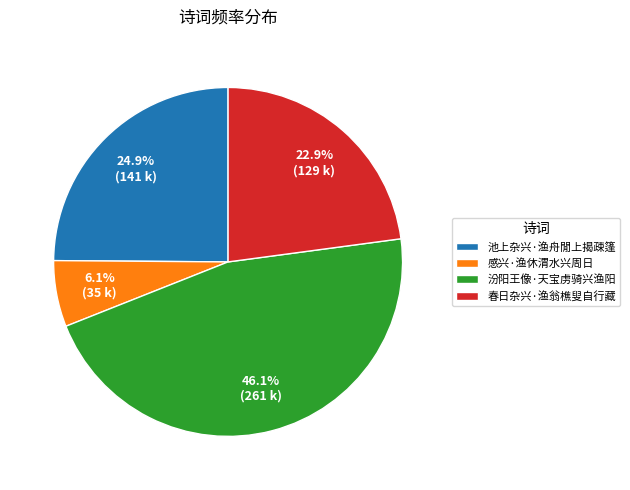

What percentage is NOT represented by 池上杂兴·渔舟閒上揭疎篷?

75.1%